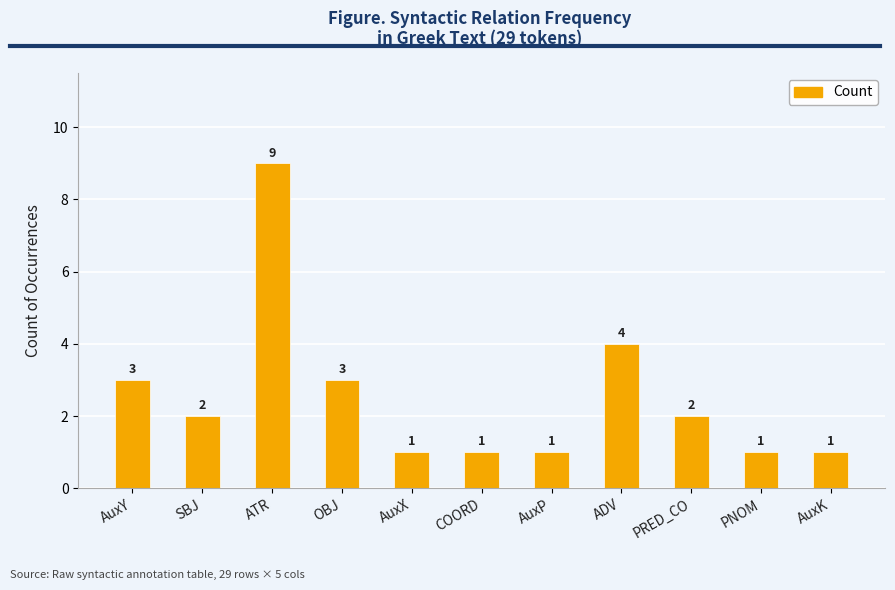

True or false: the data shows 9 at ATR.

True